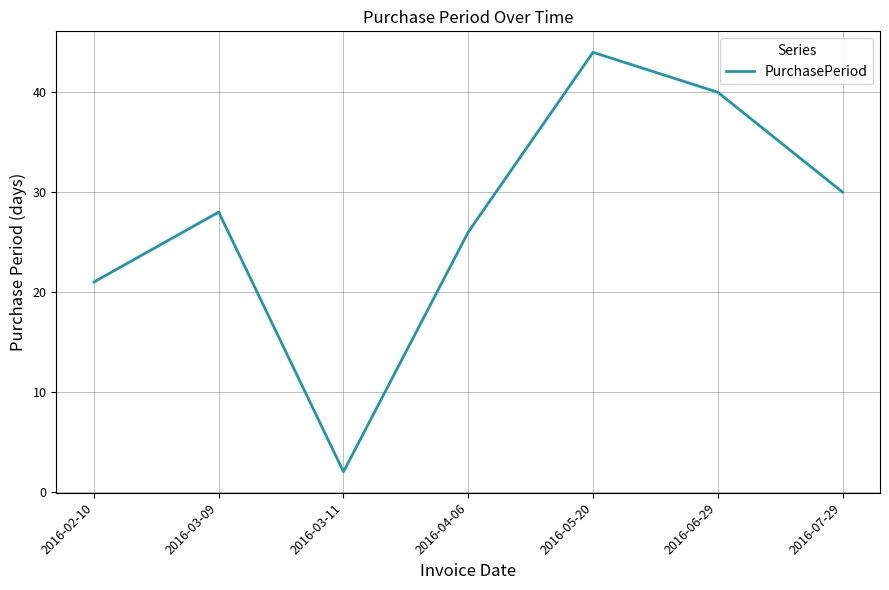

How many distinct data groups are displayed?

1